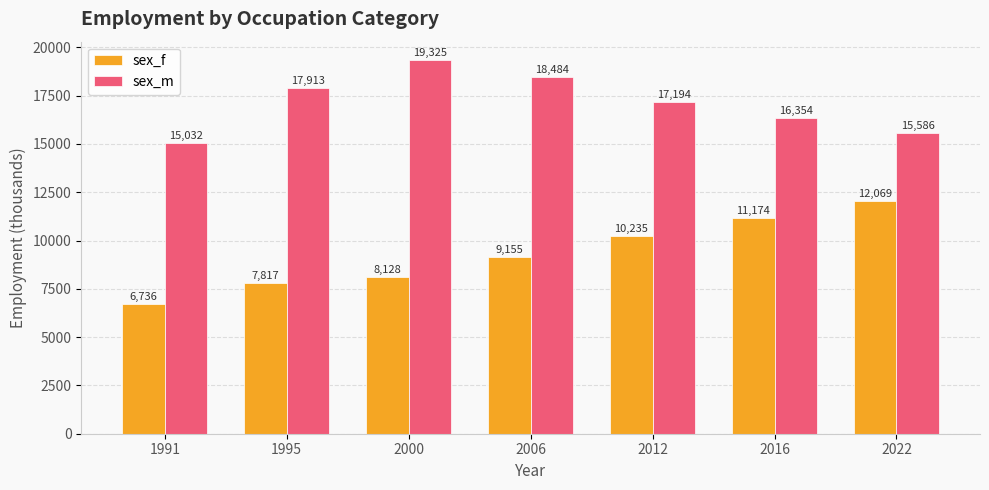

Is the value of sex_m at 1995 greater than the value of sex_f at 2012?

Yes